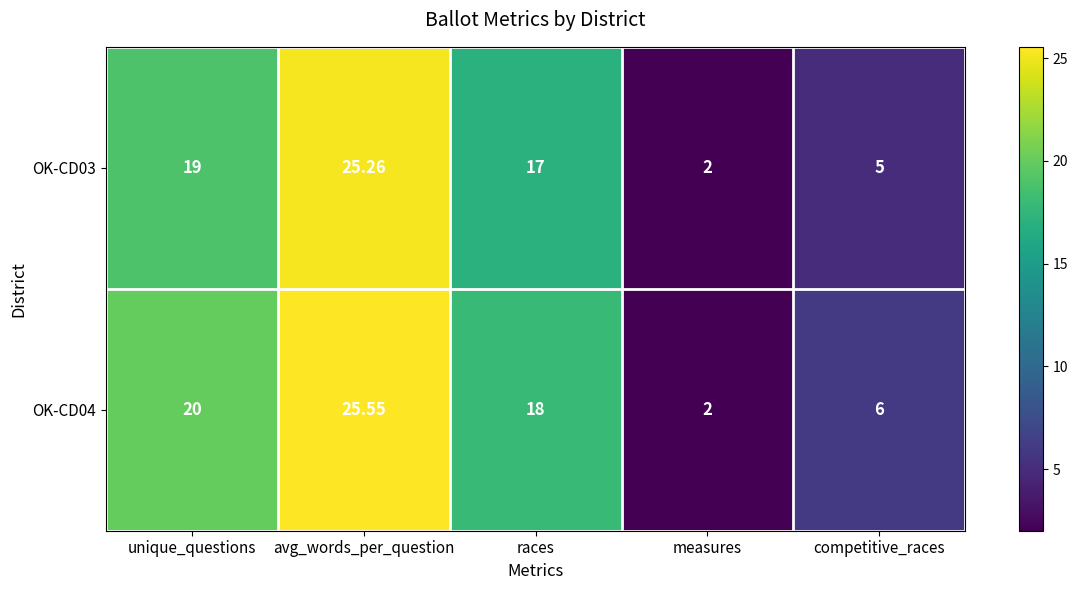

Rank the categories by OK-CD04 value from lowest to highest.

measures, competitive_races, races, unique_questions, avg_words_per_question